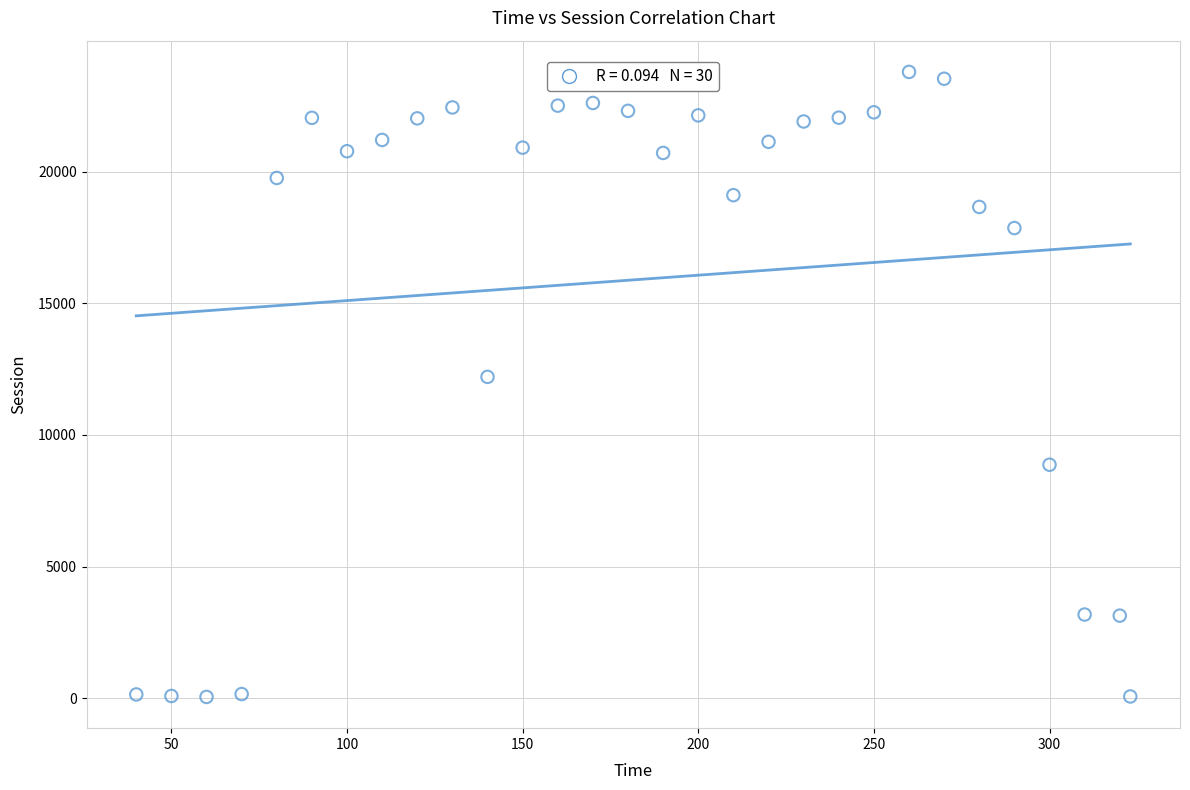

What Y value in the scatter plot is closest to 11919?

12206.9